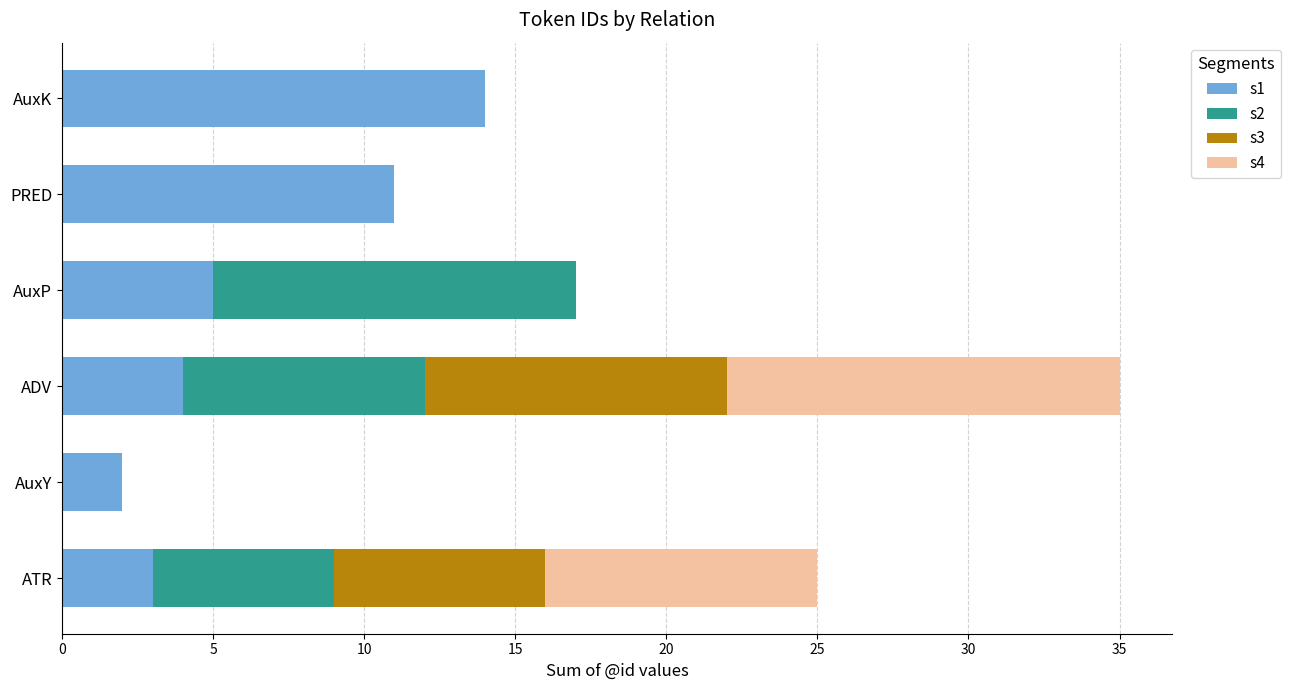

At which label does s1 reach its peak?

AuxK